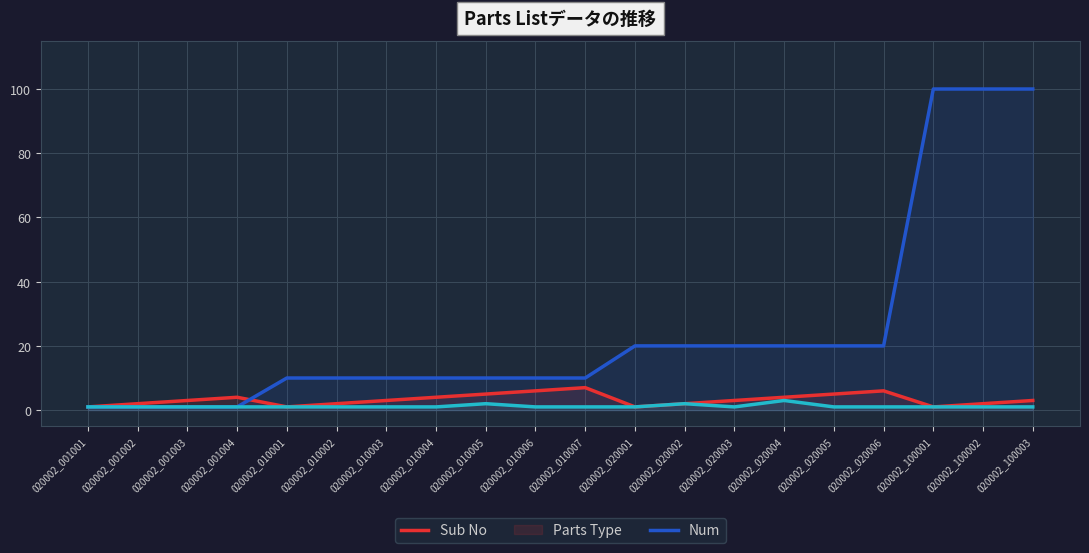

Which category has the highest value in the Num series?

020002_020004